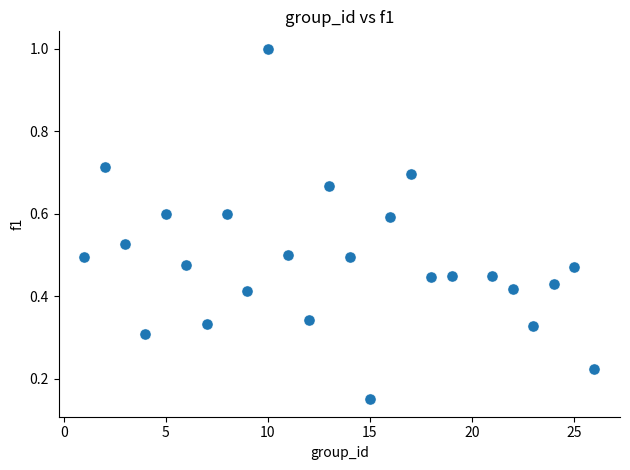

What is the range of X values (max minus min)?

25.0